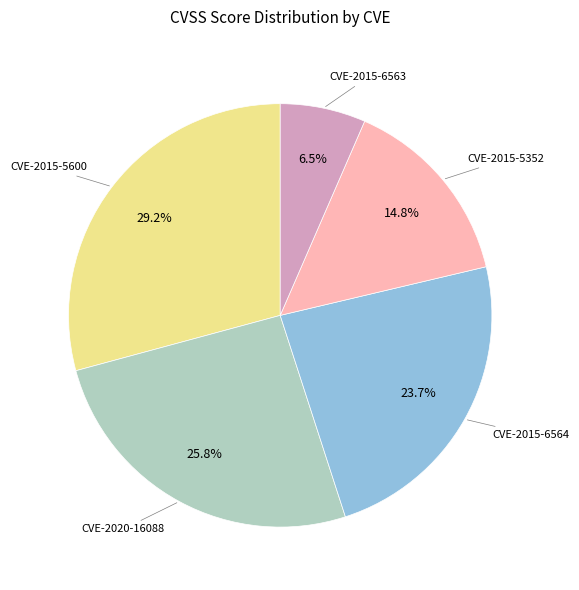

Does any single category account for the majority?

No